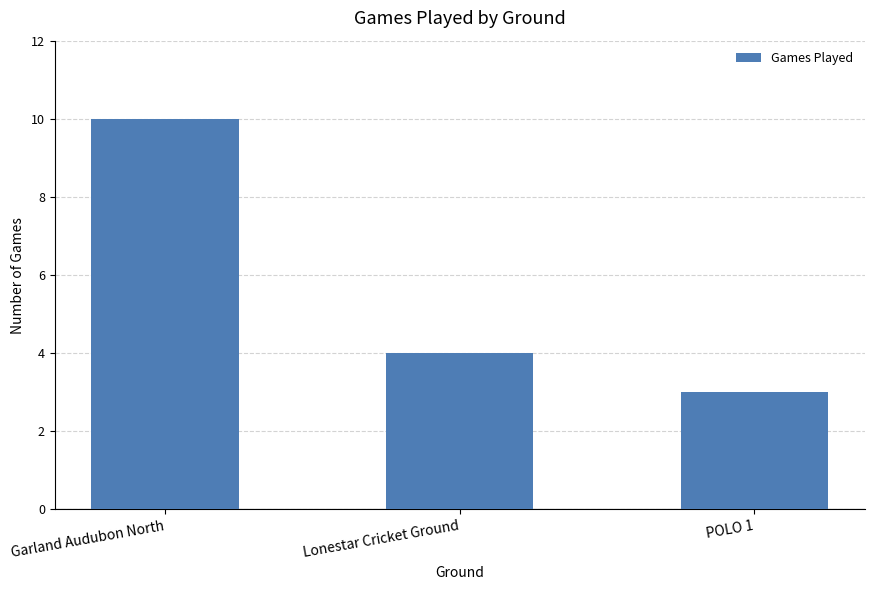

What is the sum of the values at Lonestar Cricket Ground and POLO 1?

7